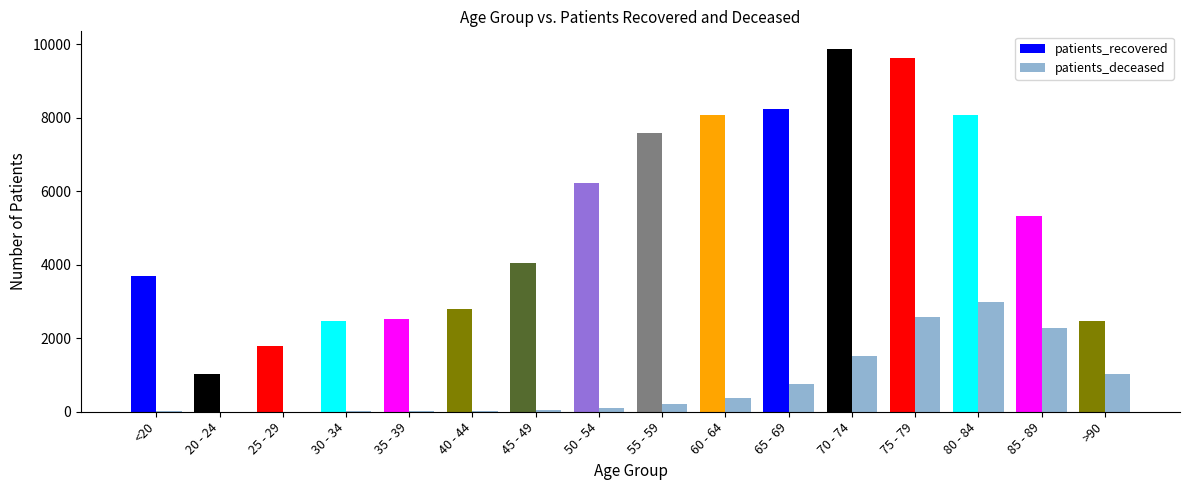

Where is patients_recovered nearest to the value 5452?

85 - 89